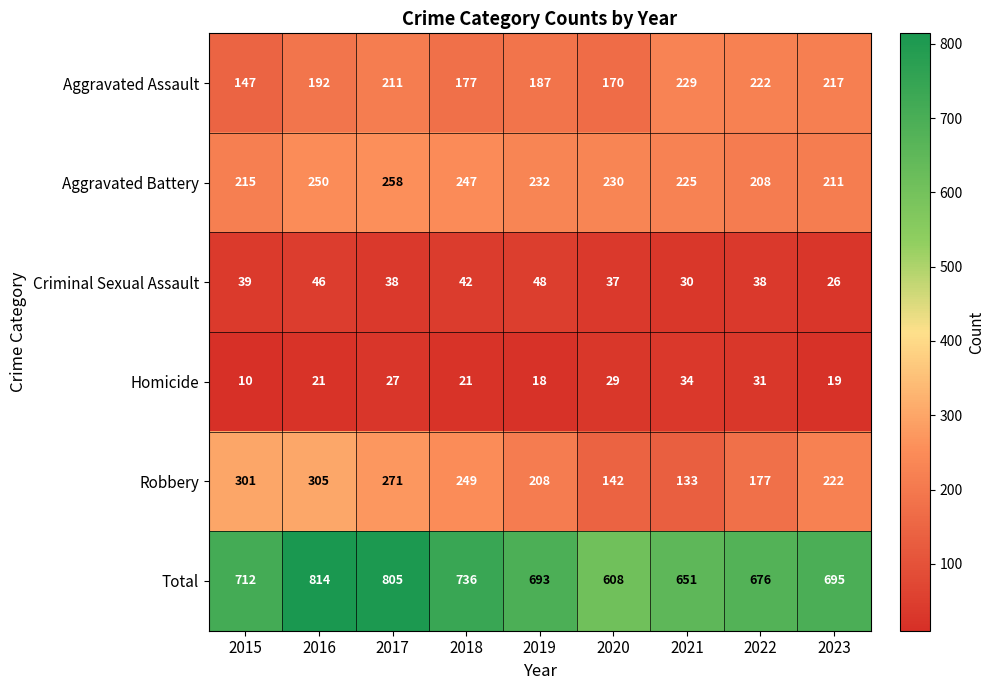

What is the total value across all series at 2016?

1628